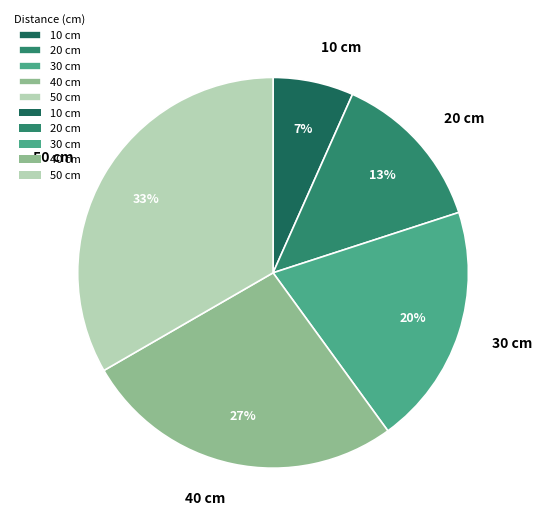

Is 40 cm the majority of the pie?

No